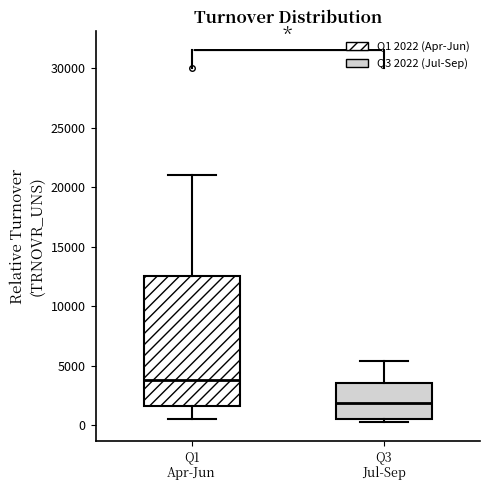

Which box has the lowest median line?

Q3 Jul-Sep